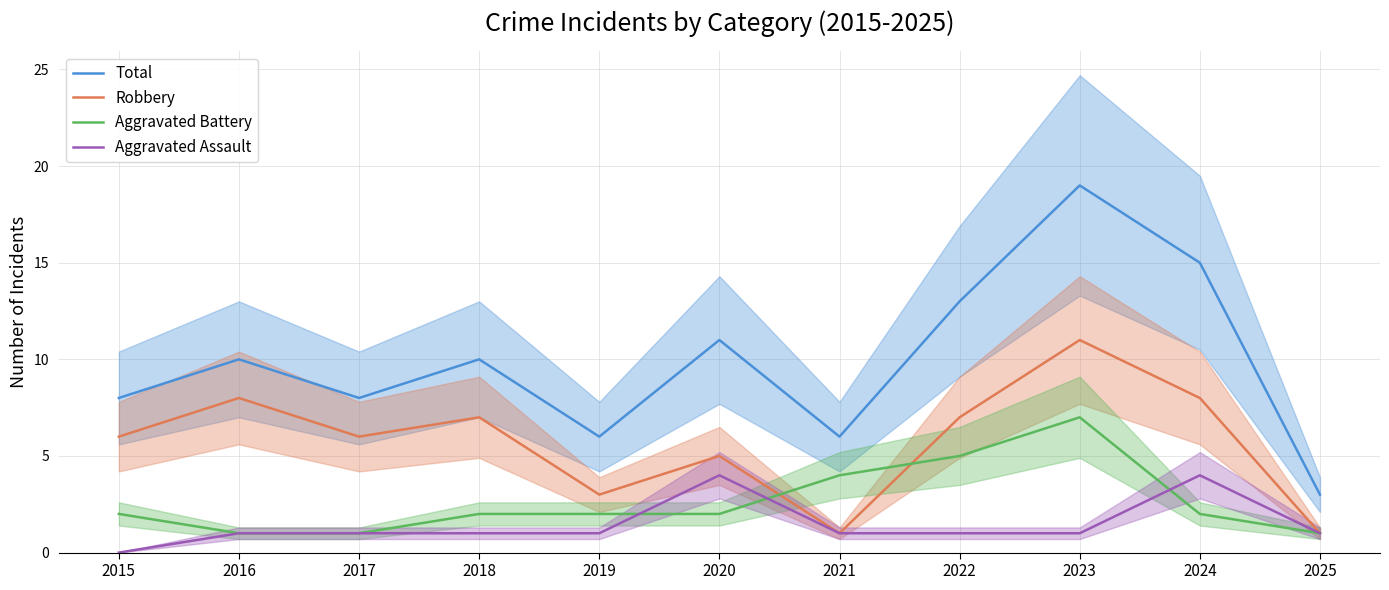

The Aggravated Assault series shows 1 at 2017. True or false?

True